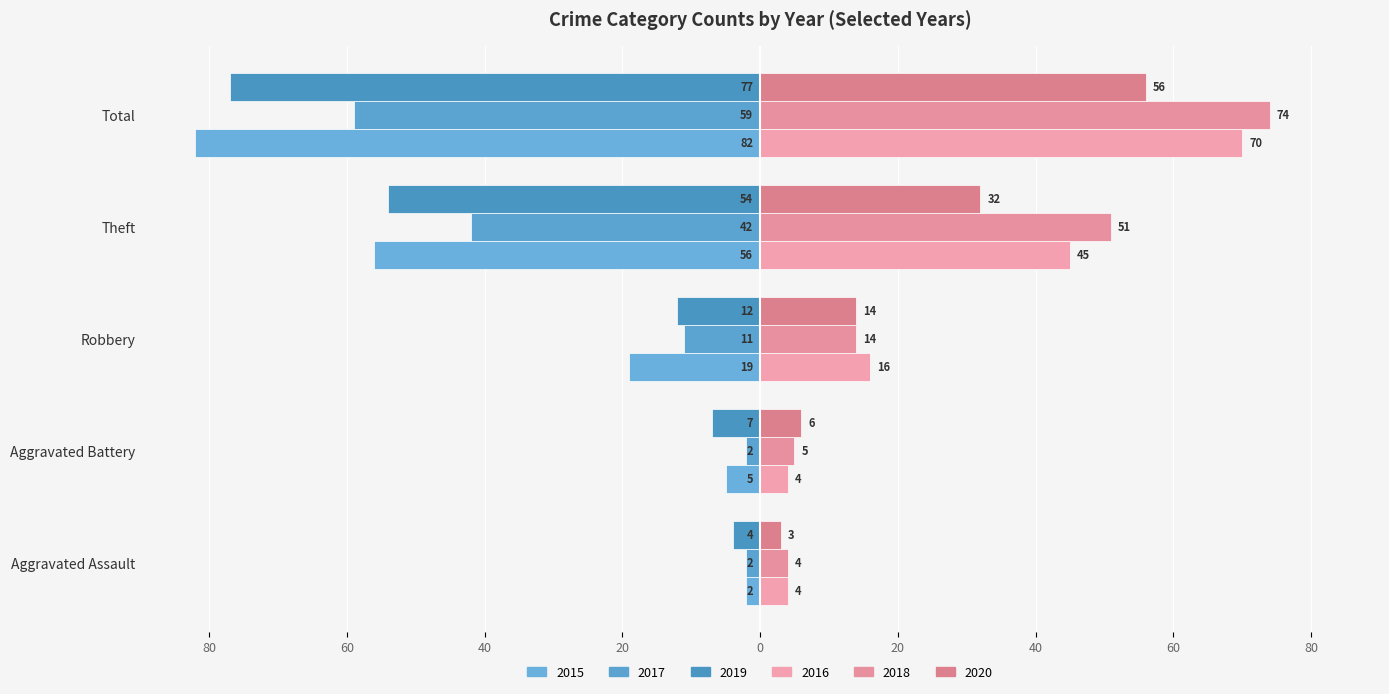

What are all the series names shown in the legend?

2015, 2017, 2019, 2016, 2018, 2020